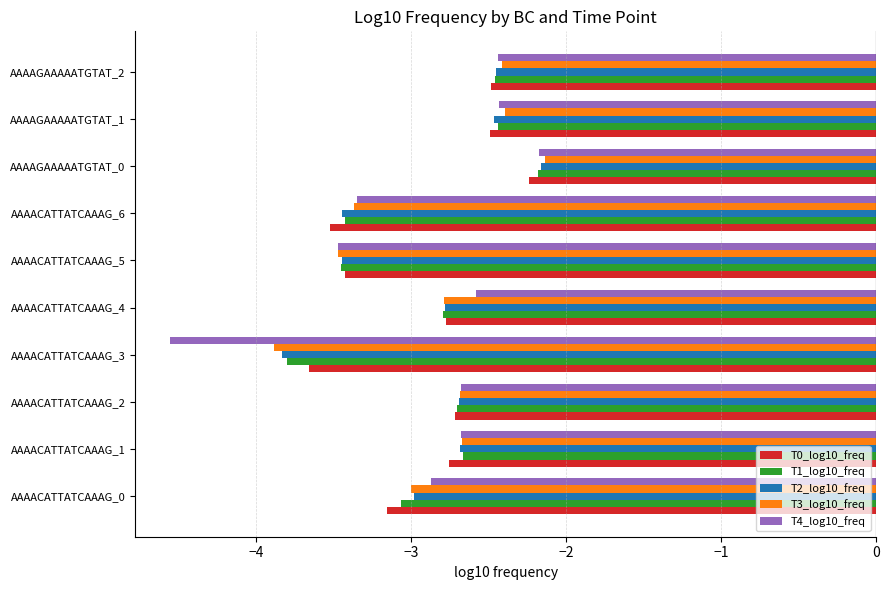

Which series has the largest range (max minus min)?

T4_log10_freq